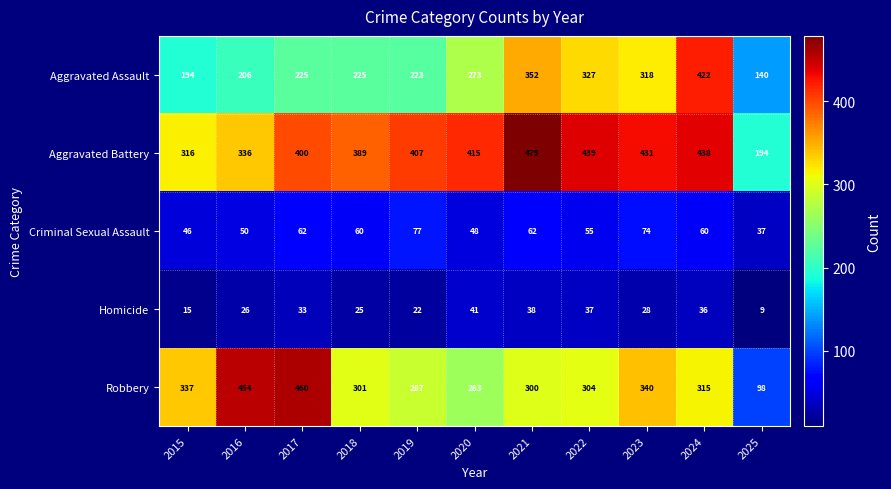

Rank the series at 2020 from highest to lowest value.

Aggravated Battery, Aggravated Assault, Robbery, Criminal Sexual Assault, Homicide